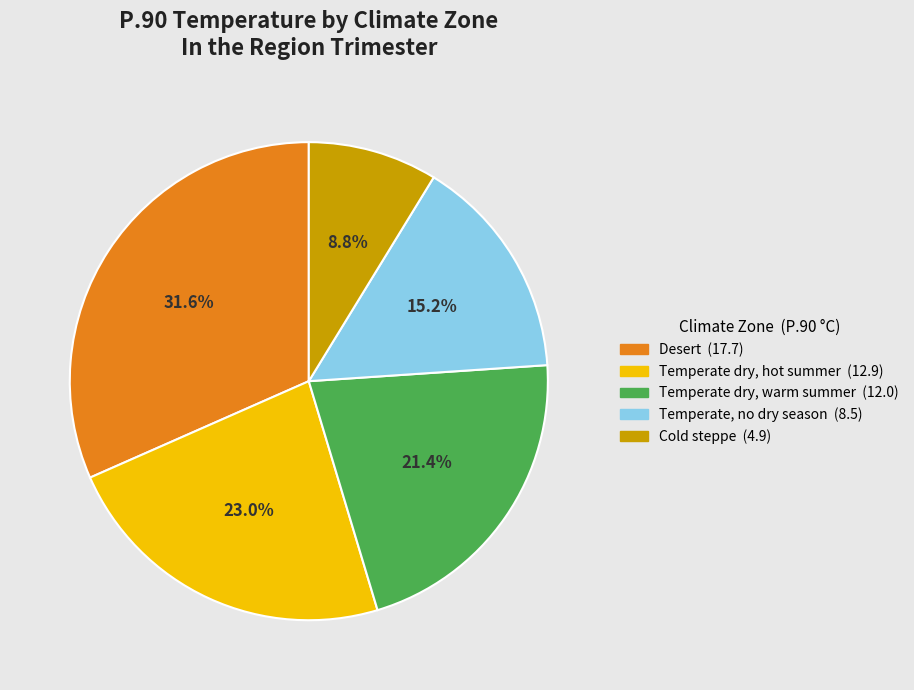

What percentage is the Temperate dry, warm summer slice, to the nearest percent?

21%